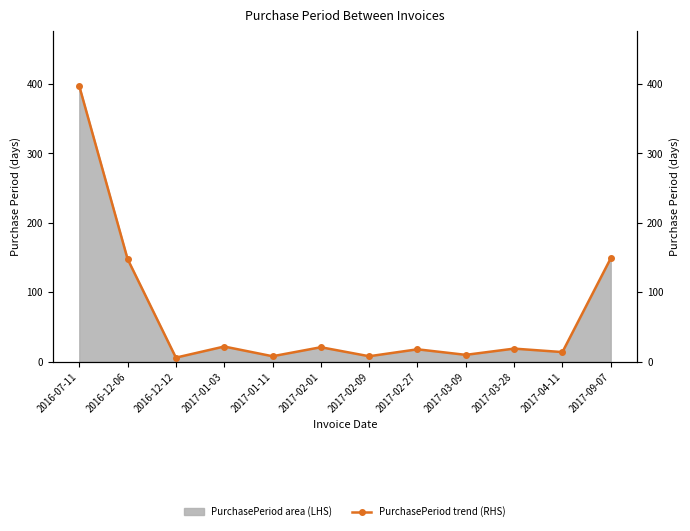

Read the value at 2016-12-06, to the nearest 10.

150